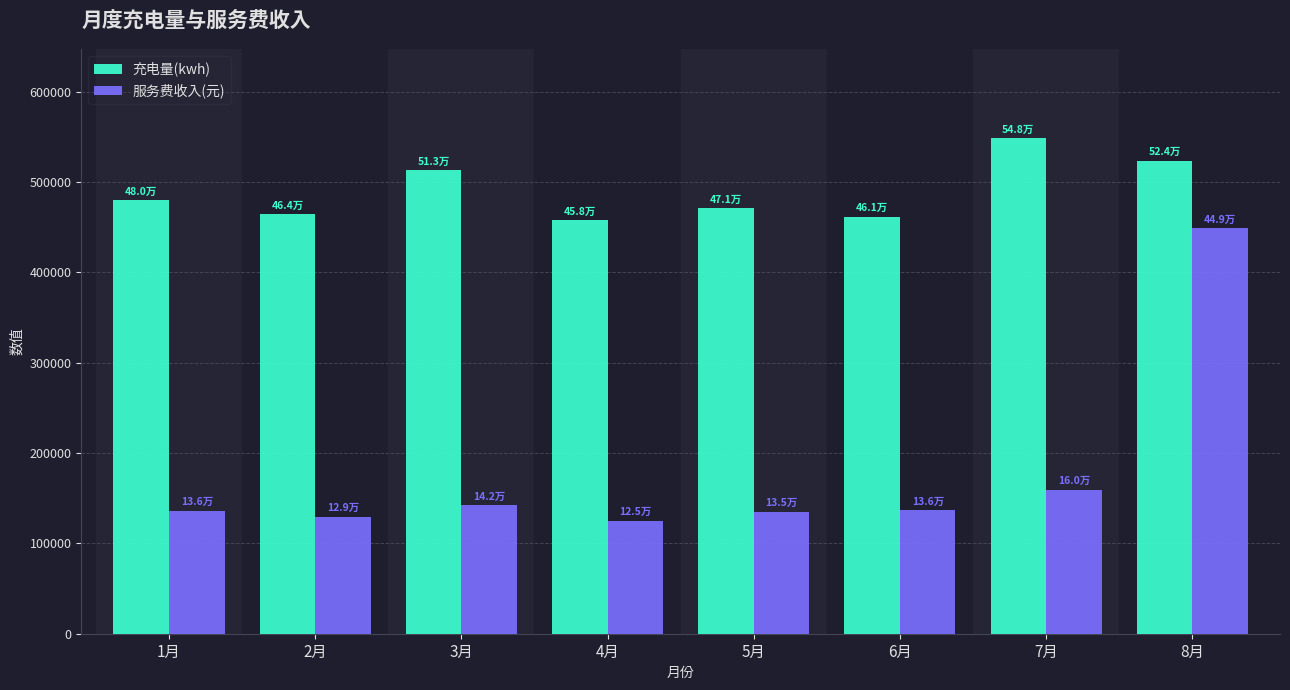

How many values in the 充电量(kwh) series are below 479733?

4